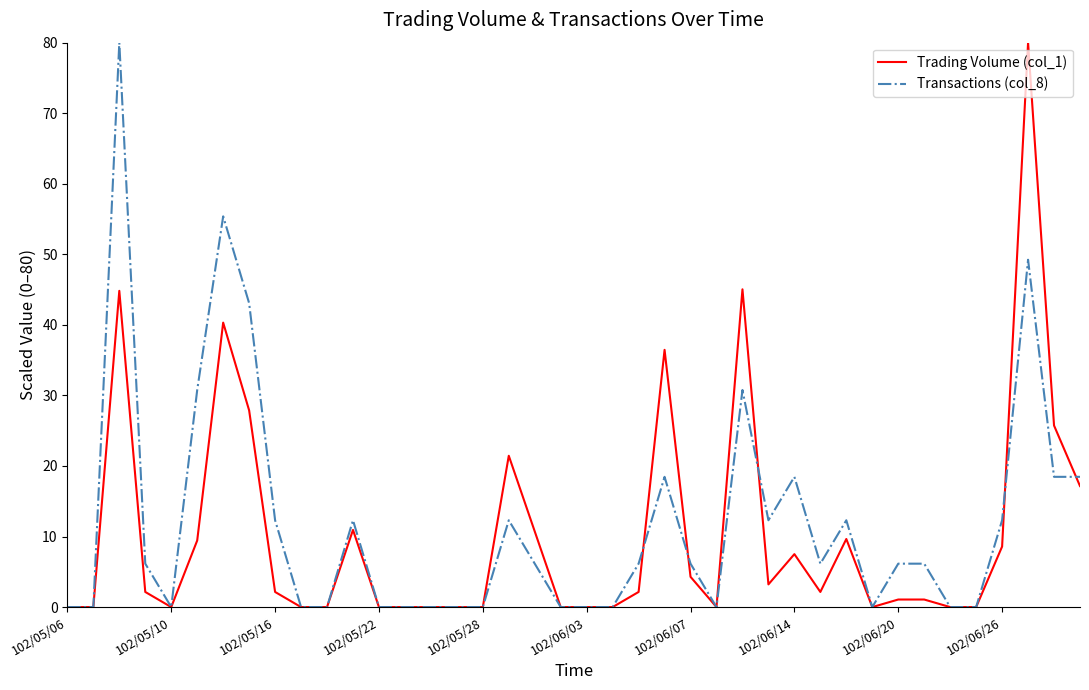

What is the maximum value shown in the chart?

80.0